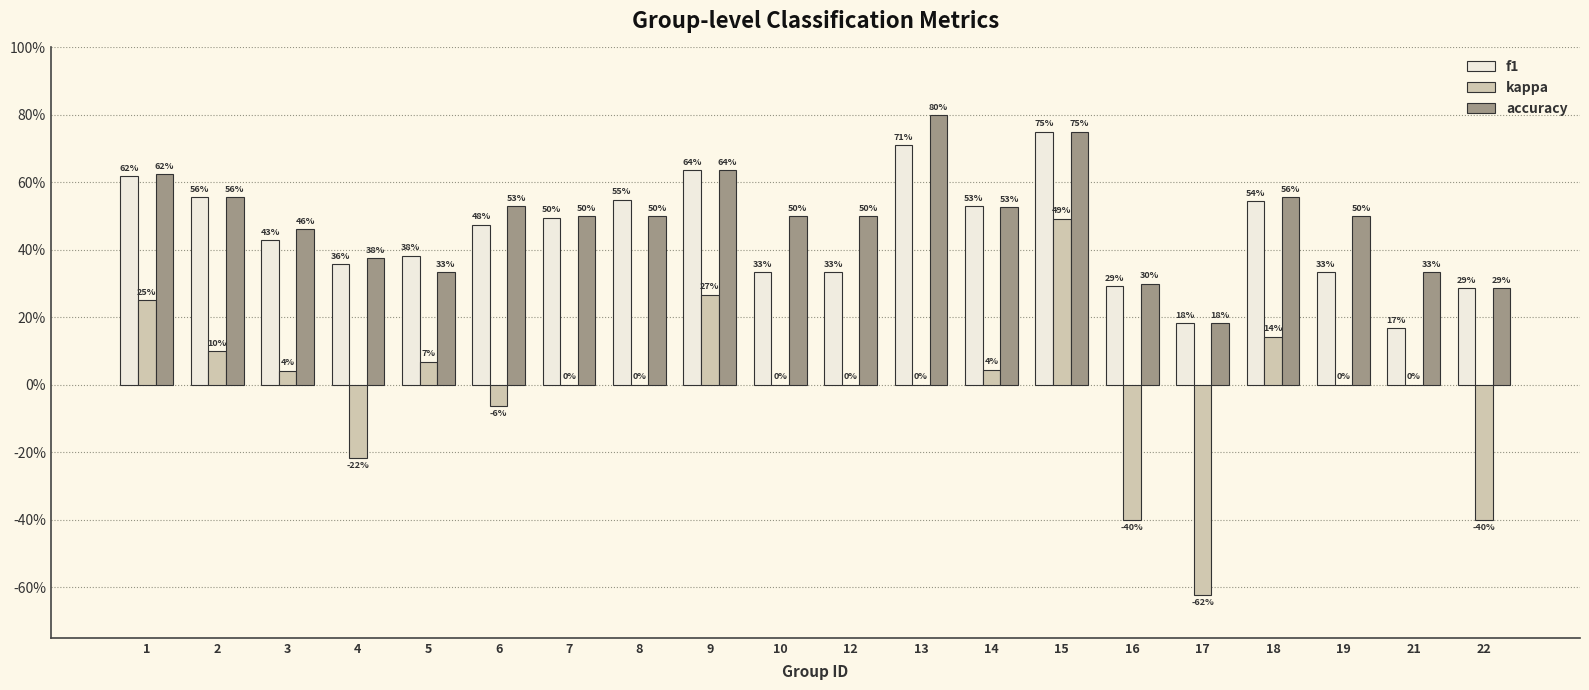

What is the value of the f1 bar at the 16th from the left?

0.2